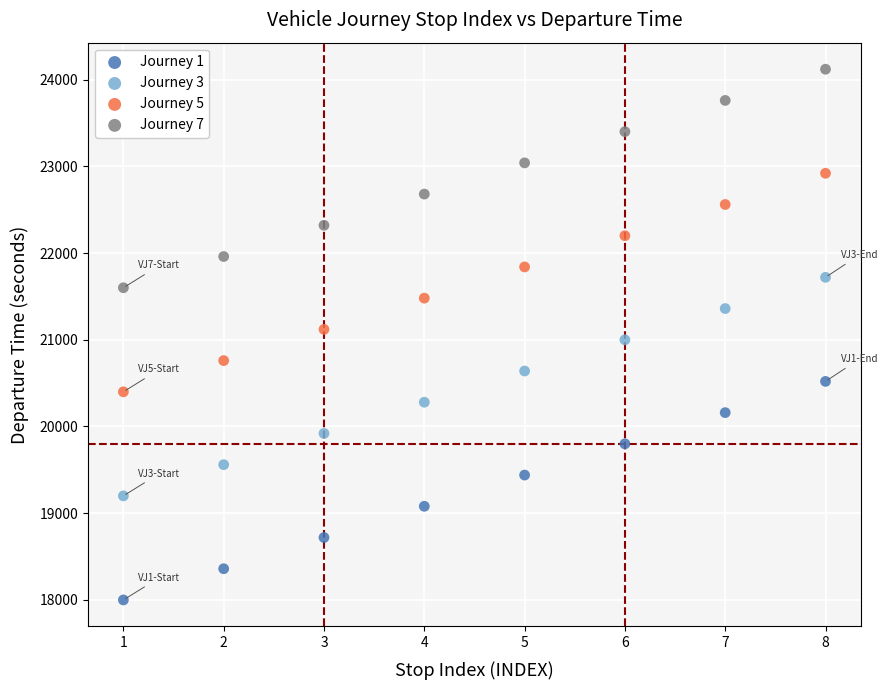

Which series contains the lowest Y value?

Journey 1